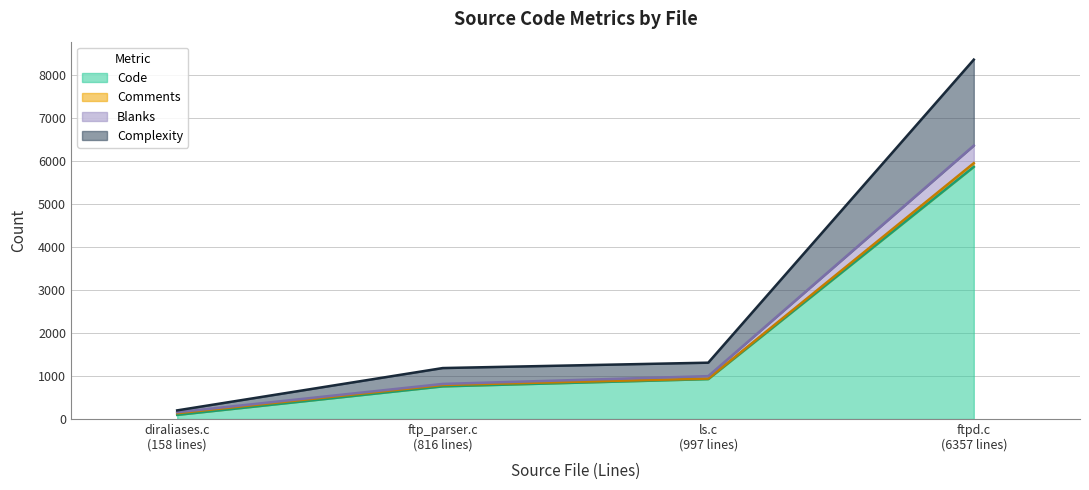

Which series has the largest range (max minus min)?

Code